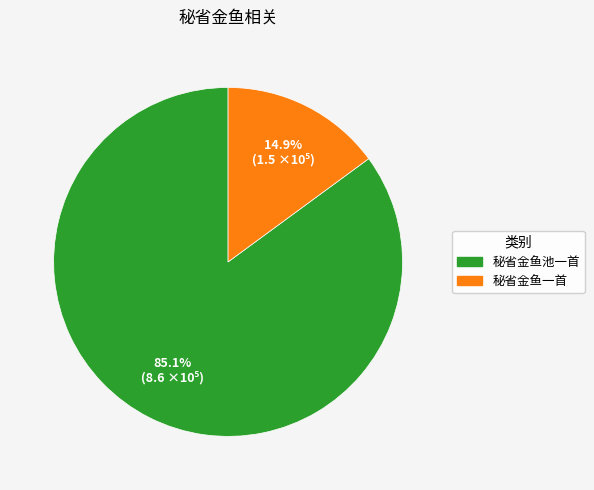

How many segments does this pie chart have?

2